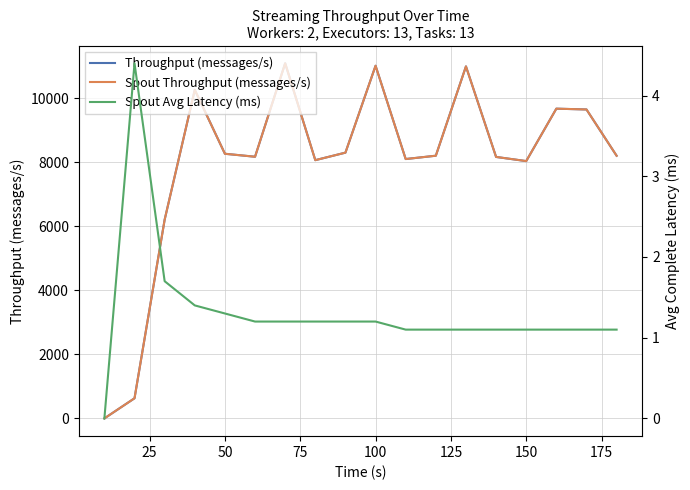

At how many categories does at least one series exceed 6048?

16